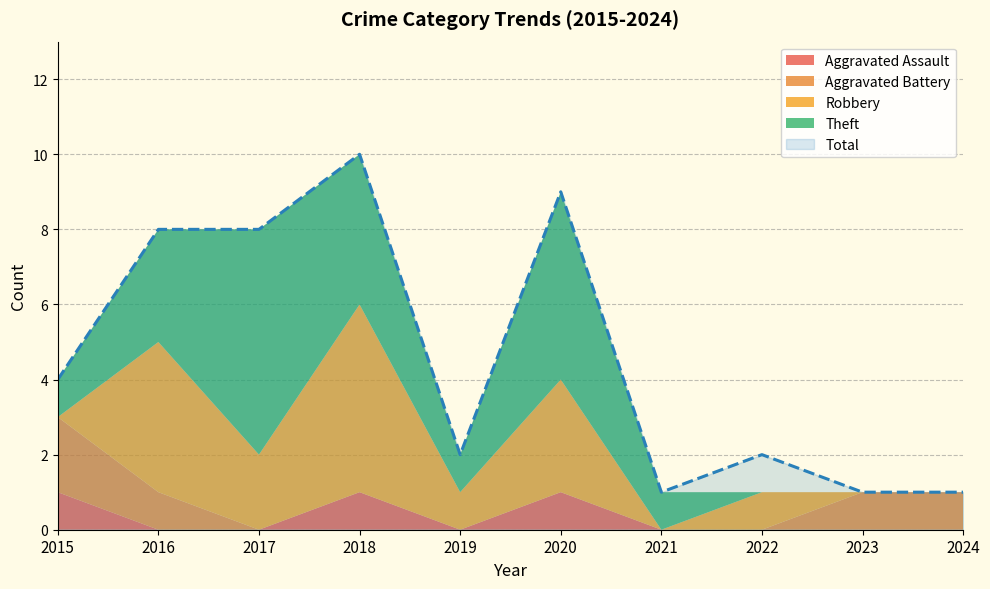

Where does the Total series first go above 4?

2016